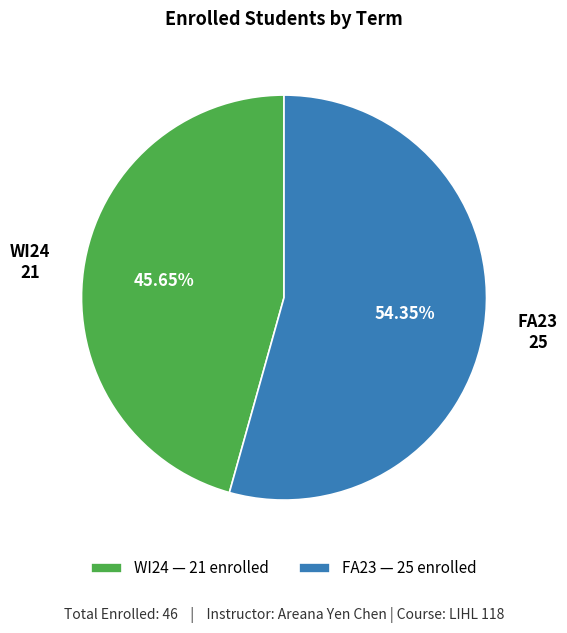

What percentage is the FA23 slice, to the nearest percent?

54%